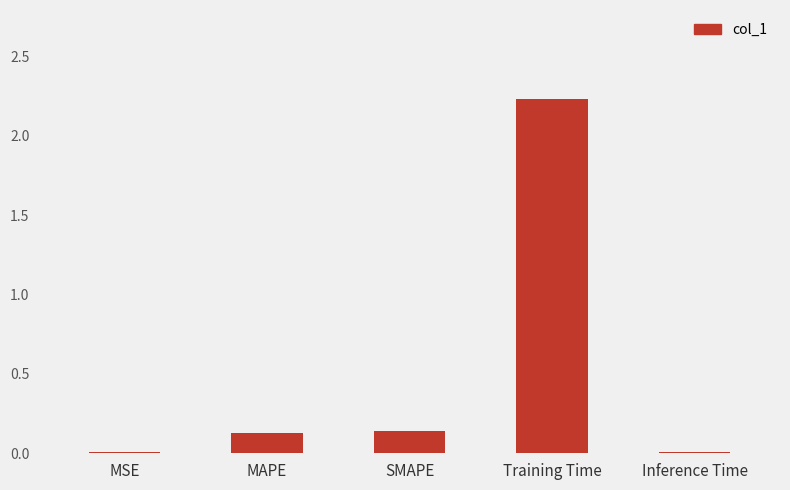

Between MSE and MAPE, which is larger?

MAPE